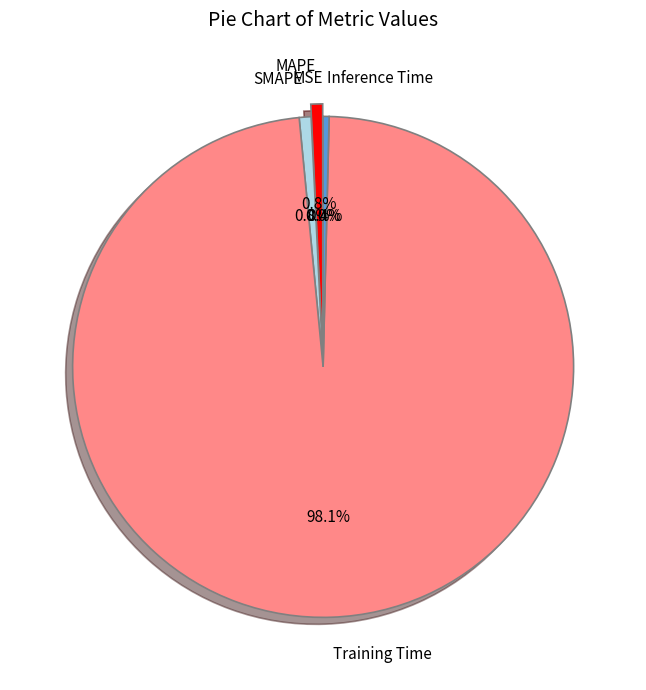

Is there any slice that represents more than half of the pie?

Yes